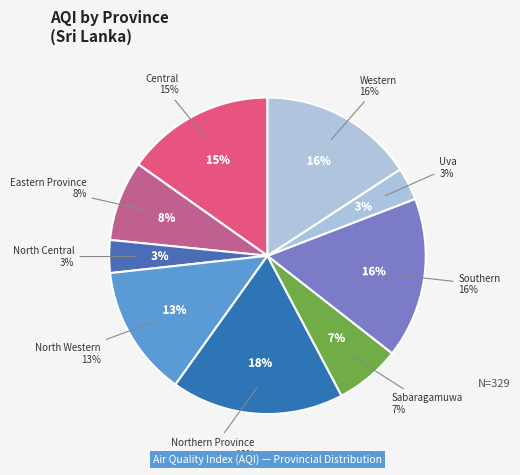

Which category has the biggest portion of the pie?

Northern Province